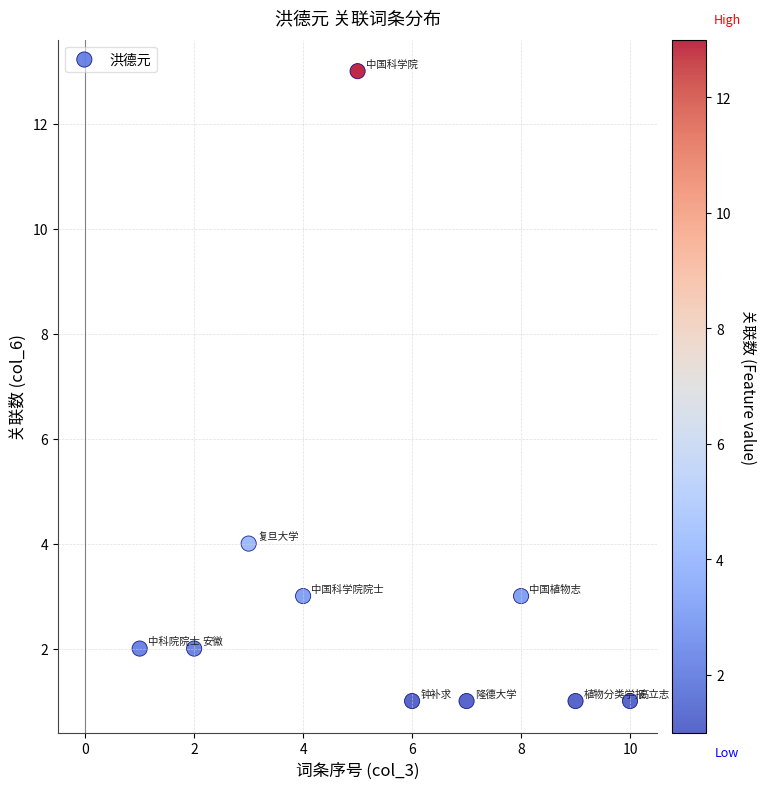

What Y value in the scatter plot is closest to 7?

4